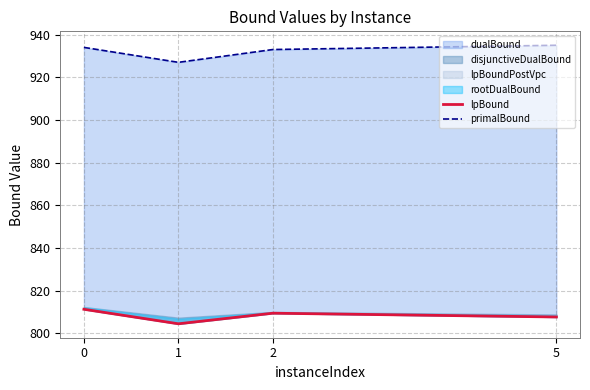

At how many categories does at least one series exceed 818?

4